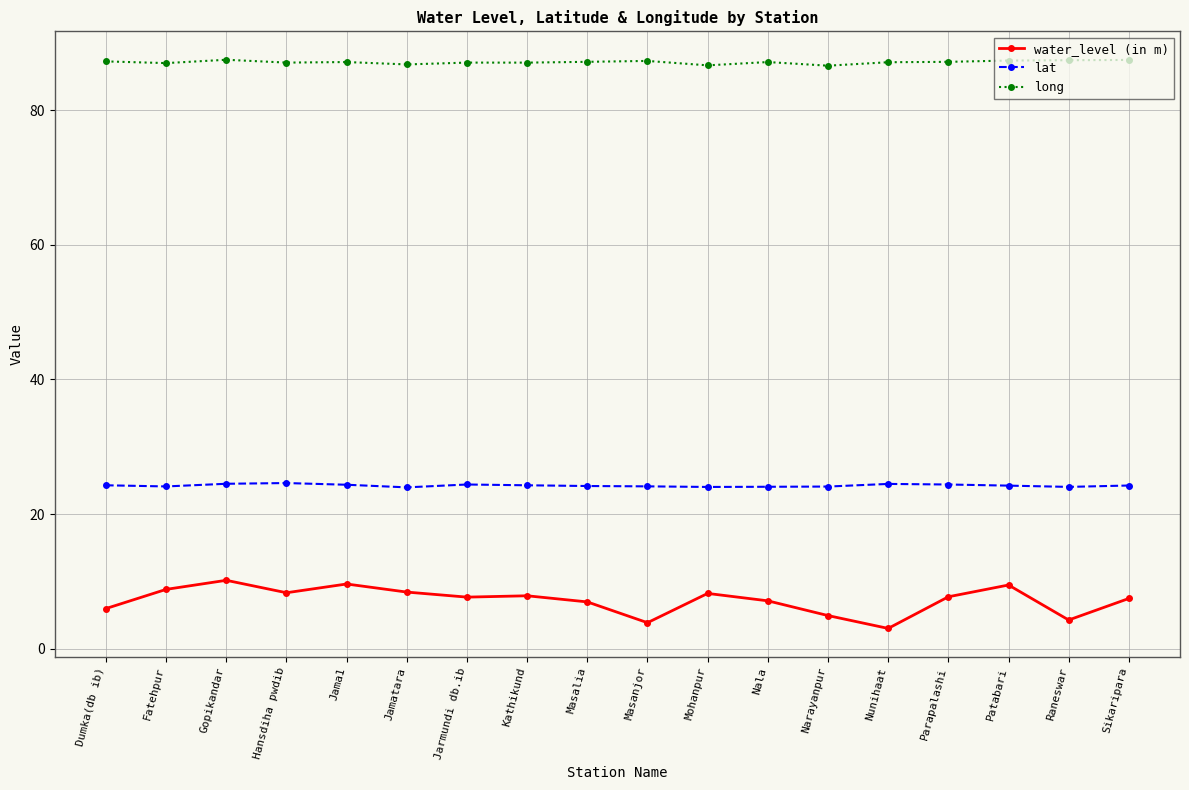

What is the approximate value of water_level (in m) at Hansdiha pwdib?

8.3